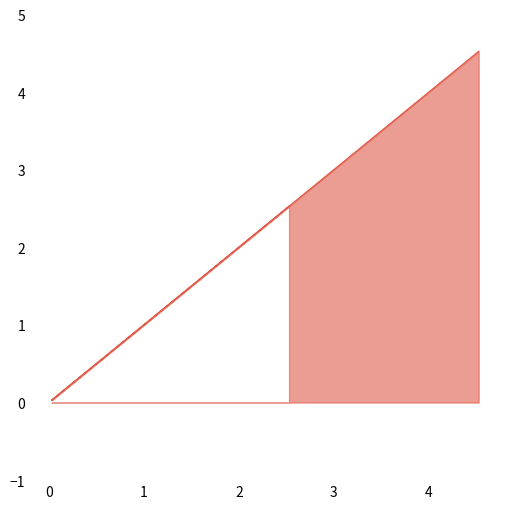

What is the average value?

2.4